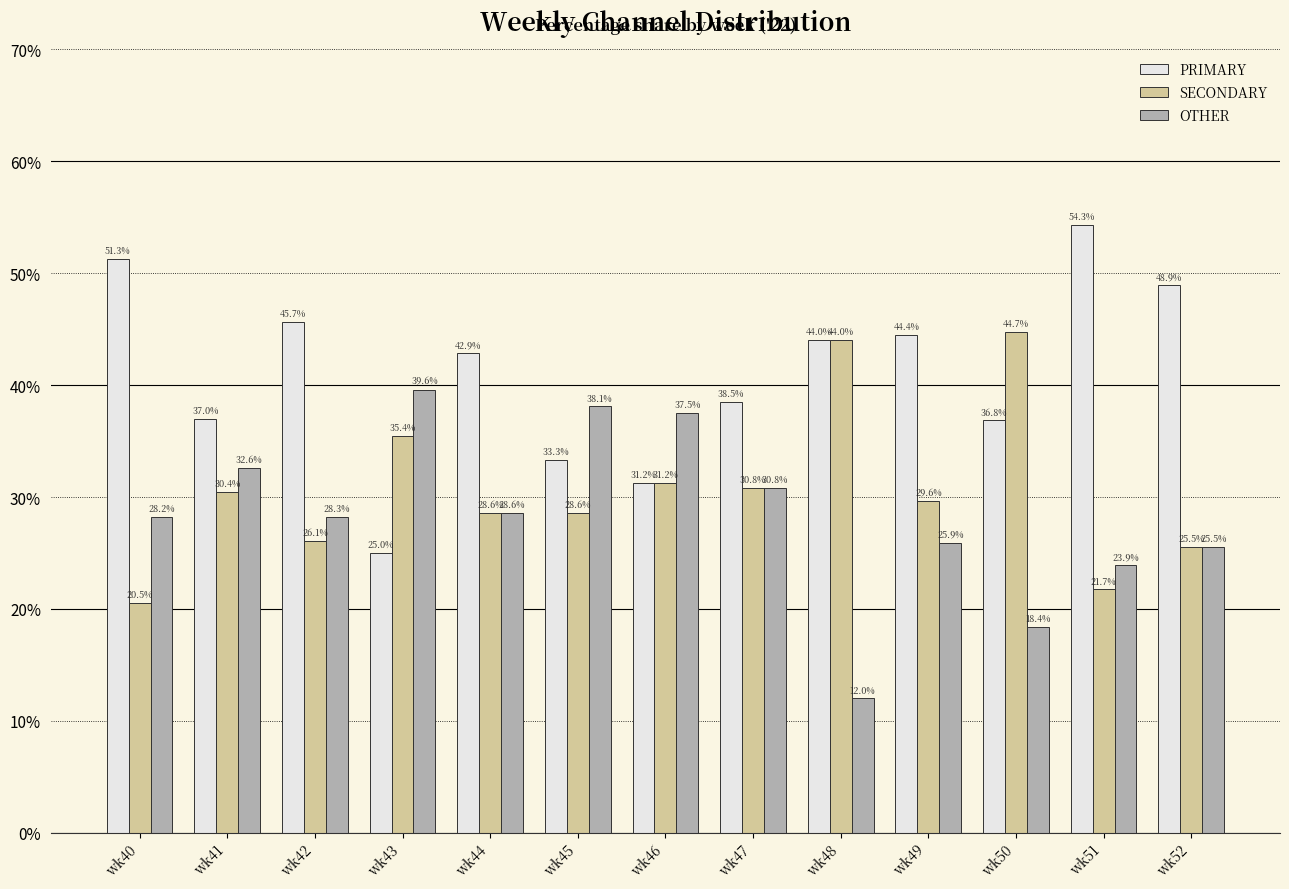

What is the value of the PRIMARY bar at the 5th from the left?

42.9